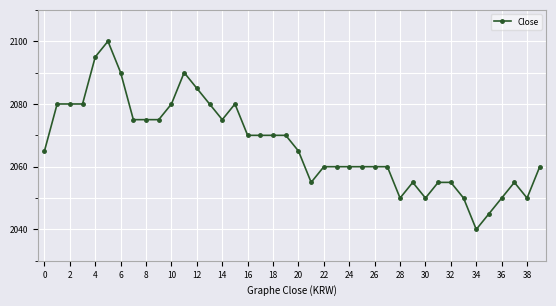

What is the difference between the maximum and minimum values?

60